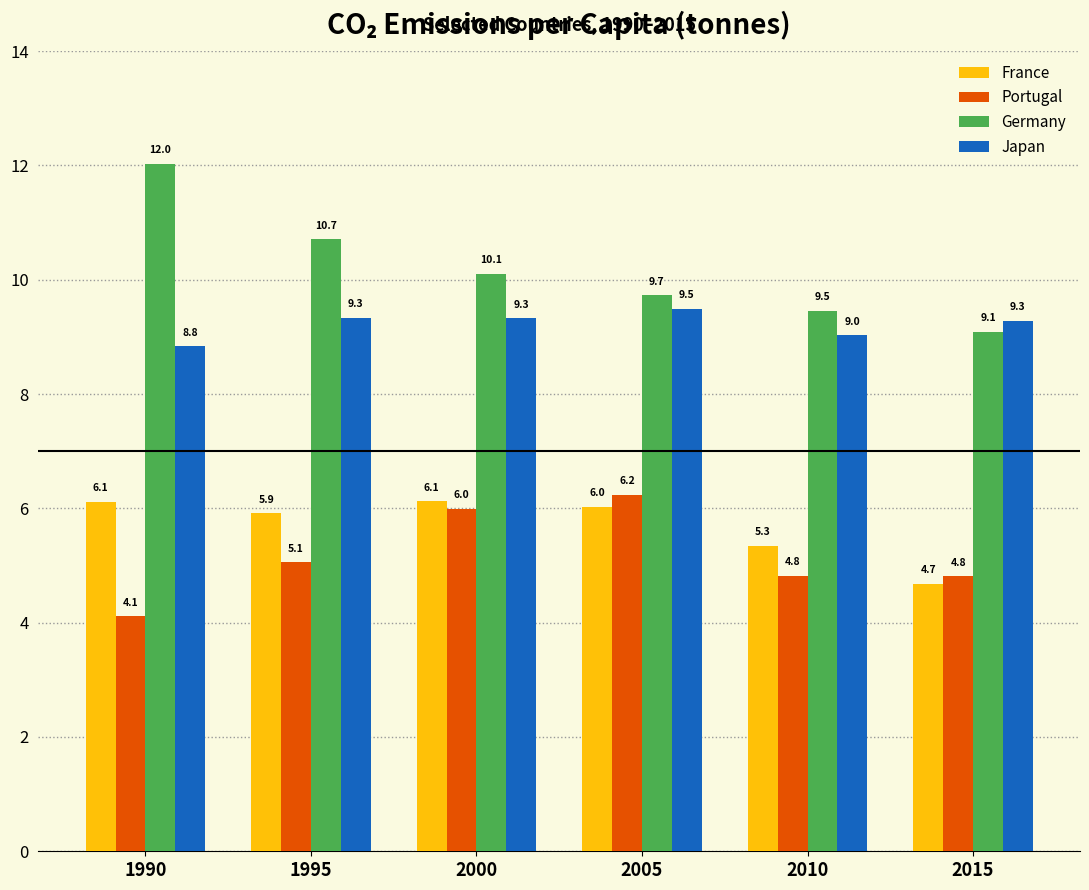

Reading left to right, transcribe all the data shown in this chart.

France: 1990=6.1	1995=5.9	2000=6.1	2005=6.0	2010=5.3	2015=4.7
Portugal: 1990=4.1	1995=5.1	2000=6.0	2005=6.2	2010=4.8	2015=4.8
Germany: 1990=12.0	1995=10.7	2000=10.1	2005=9.7	2010=9.5	2015=9.1
Japan: 1990=8.8	1995=9.3	2000=9.3	2005=9.5	2010=9.0	2015=9.3